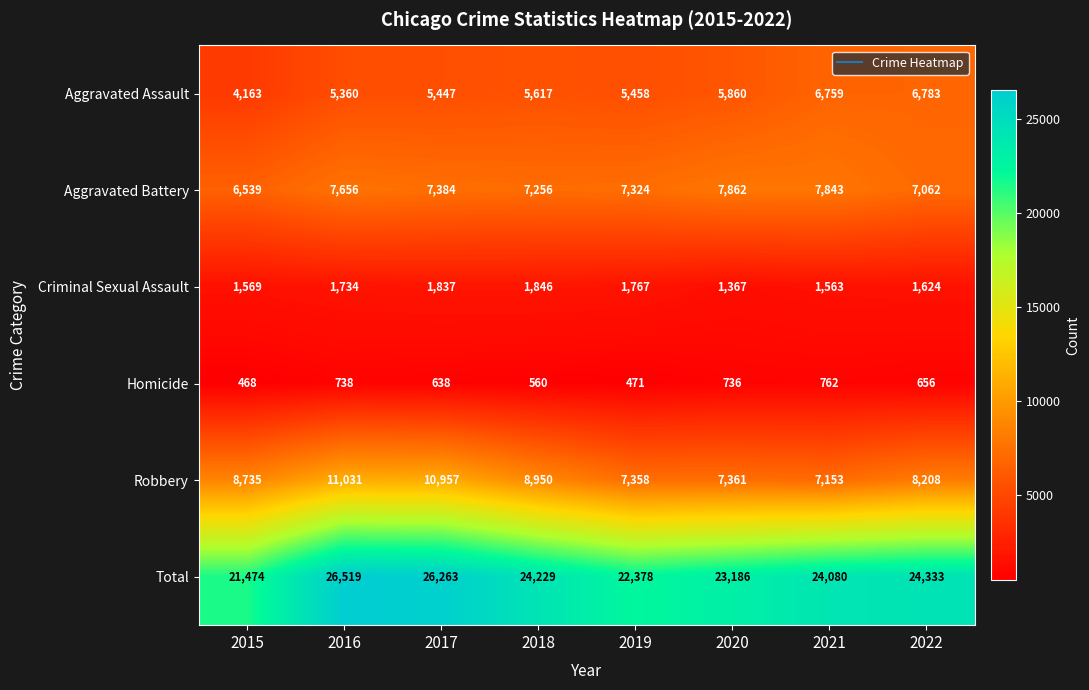

Where is Total nearest to the value 23996?

2021